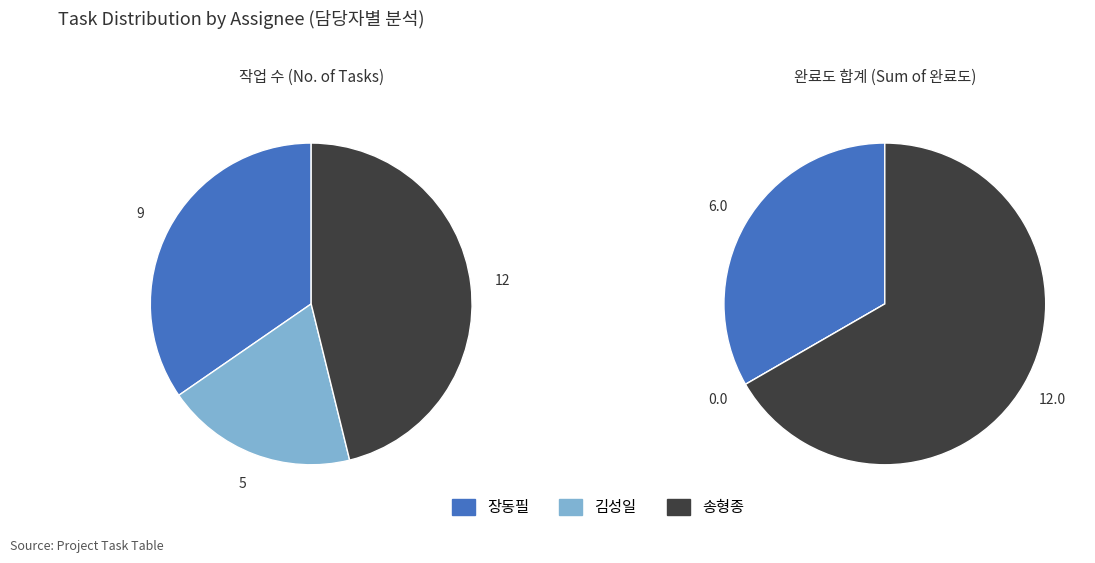

Which category has the biggest portion of the pie?

송형종